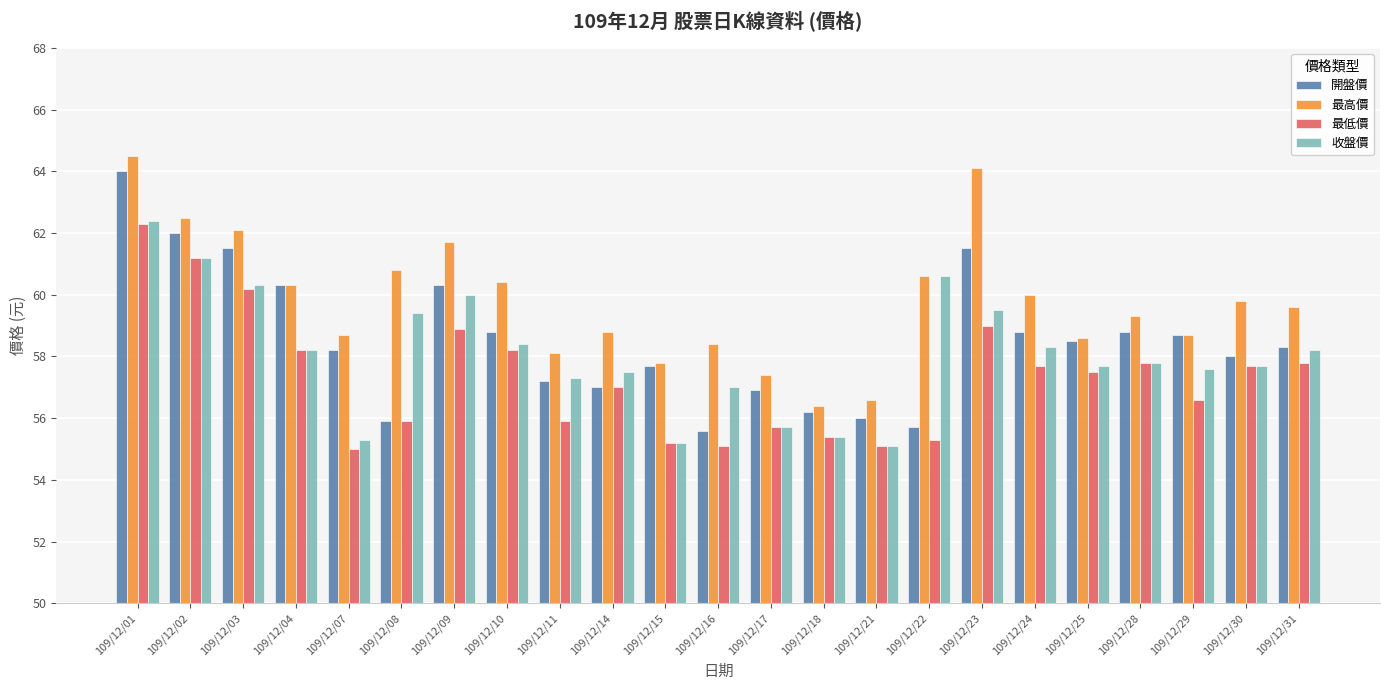

How many bars are there in each group?

4